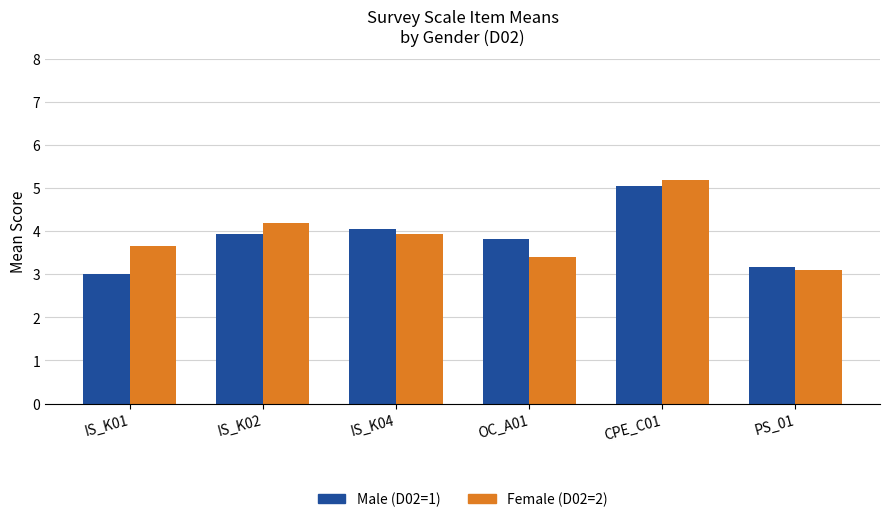

At IS_K04, list the series in order from largest to smallest.

Male (D02=1), Female (D02=2)